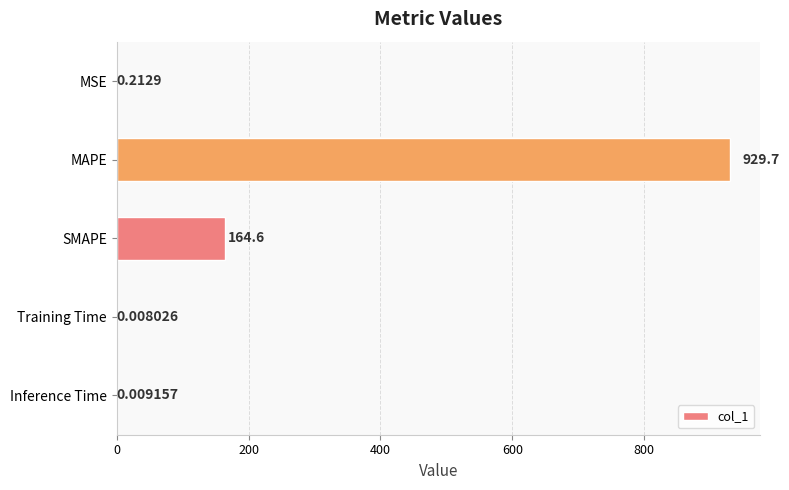

At which category does the chart reach its peak across all series?

MAPE